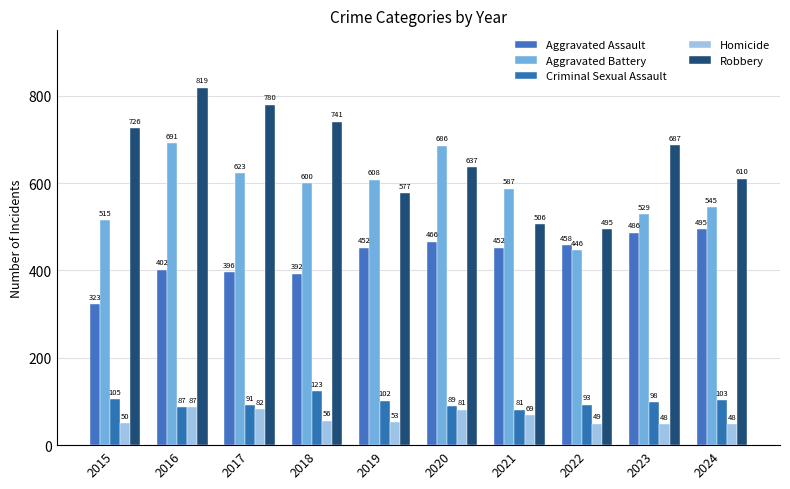

The Aggravated Assault series shows 323 at 2015. True or false?

True